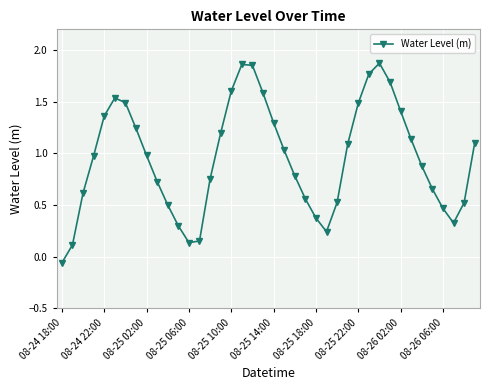

True or false: there are more than 0 points higher than both neighbors.

True